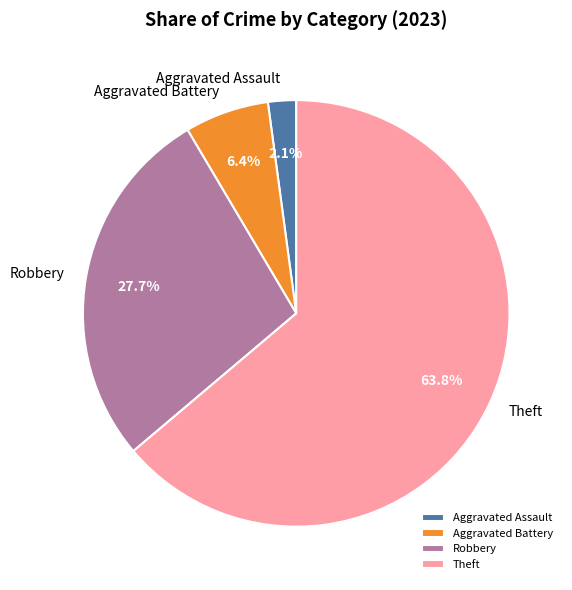

To the nearest percent, what is the average slice percentage?

25%